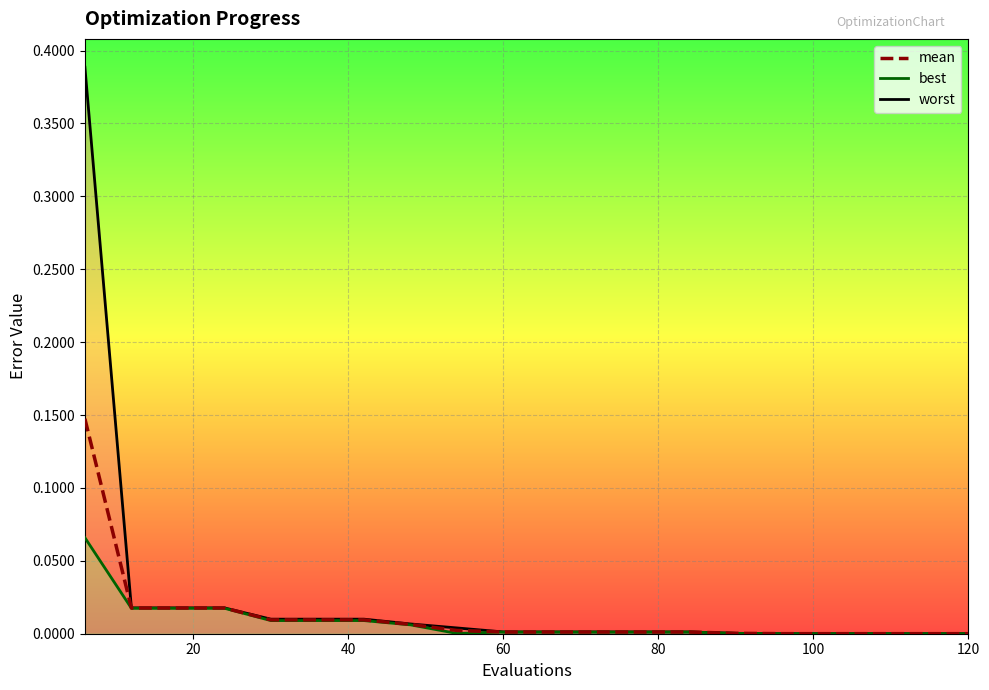

Rank the series by their average value, from lowest to highest.

best_line, mean, worst_line